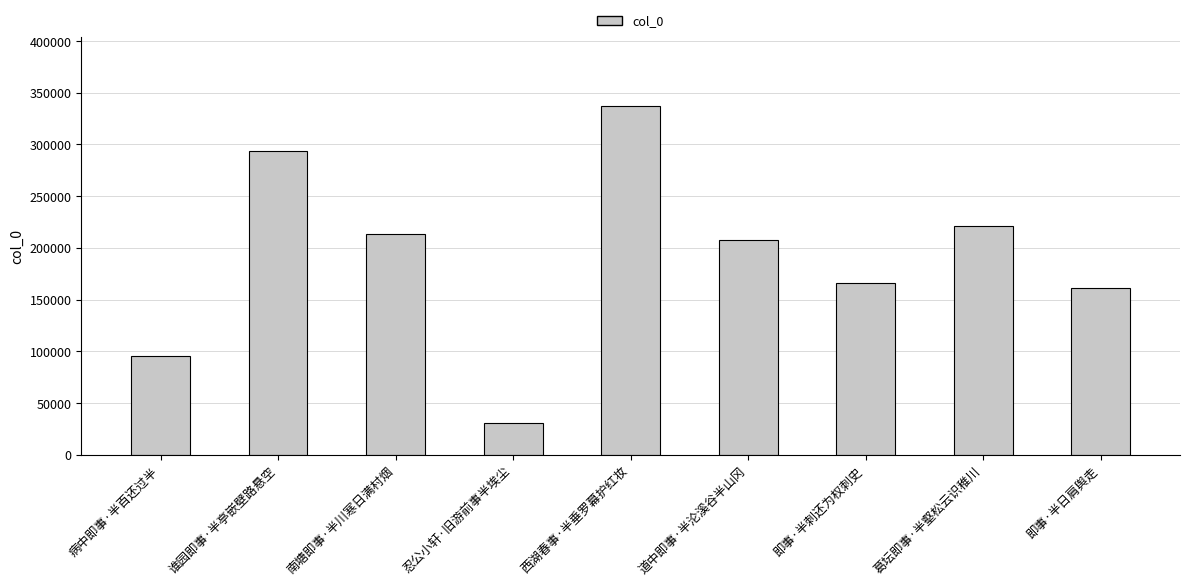

What is the sum of the values at 即事·半日肩舆走 and 南塘即事·半川寒日满村烟?

373864